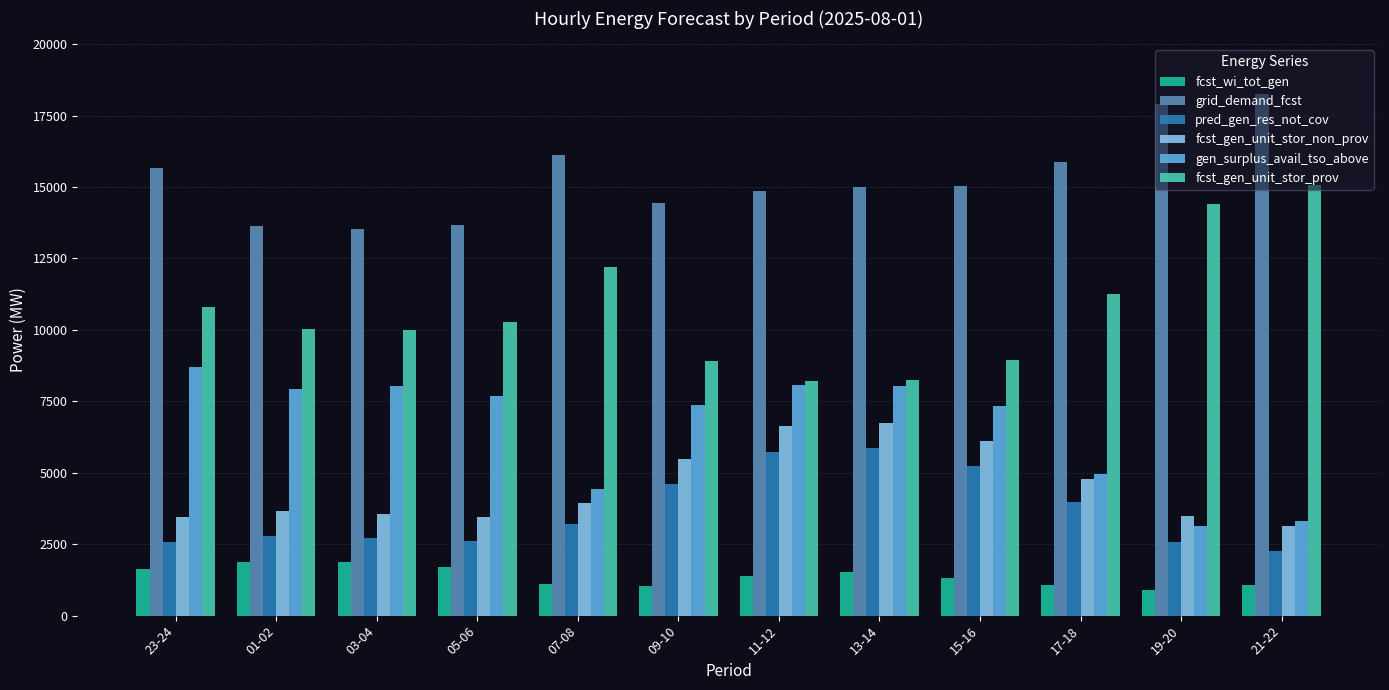

Which series has the largest total across all categories?

grid_demand_fcst